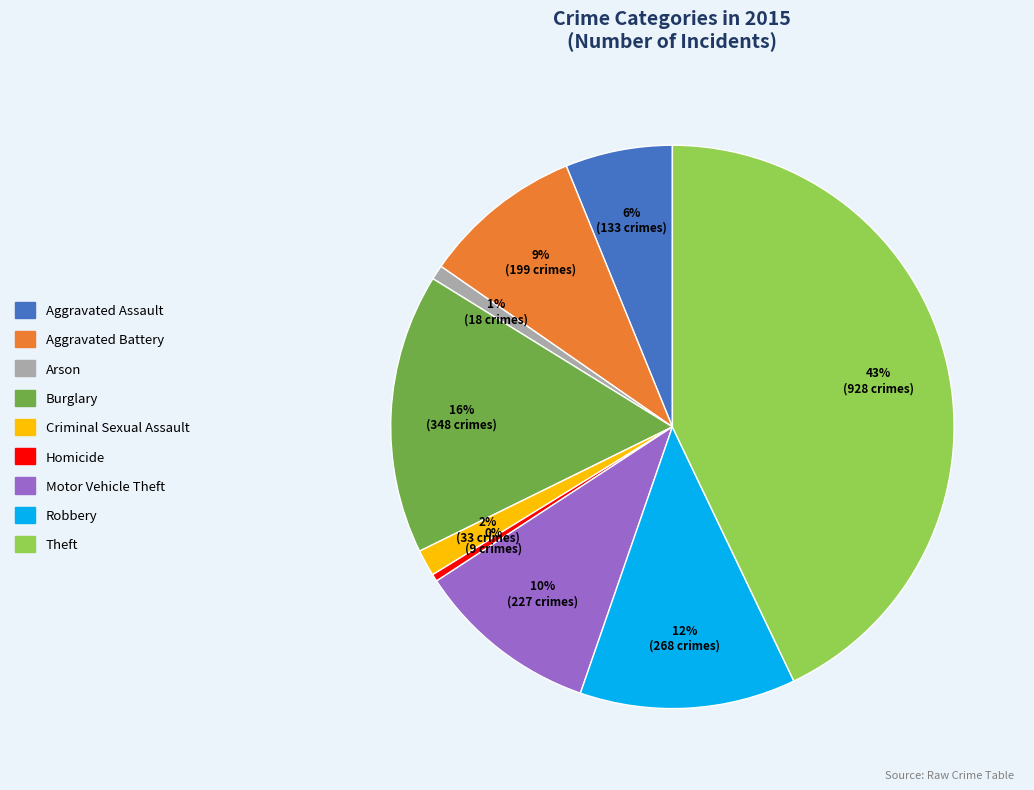

Count the number of slices in the pie.

9